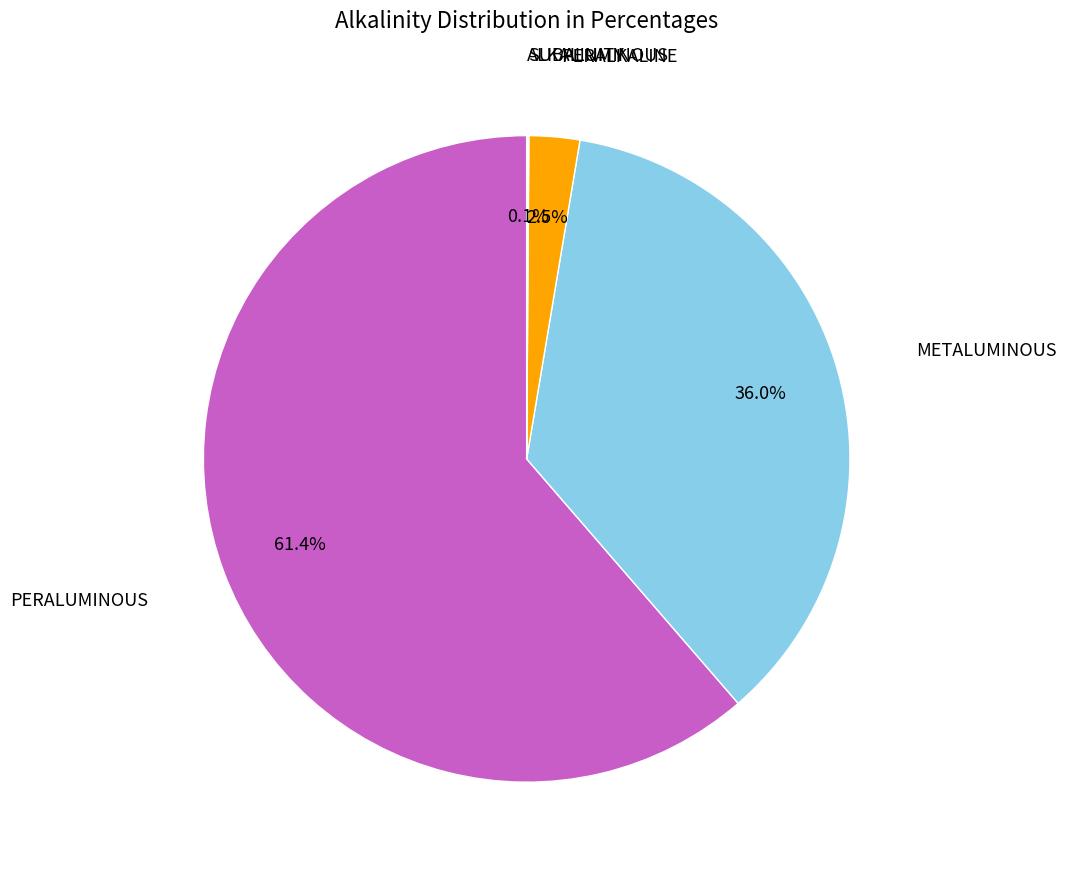

Which category accounts for the majority?

PERALUMINOUS